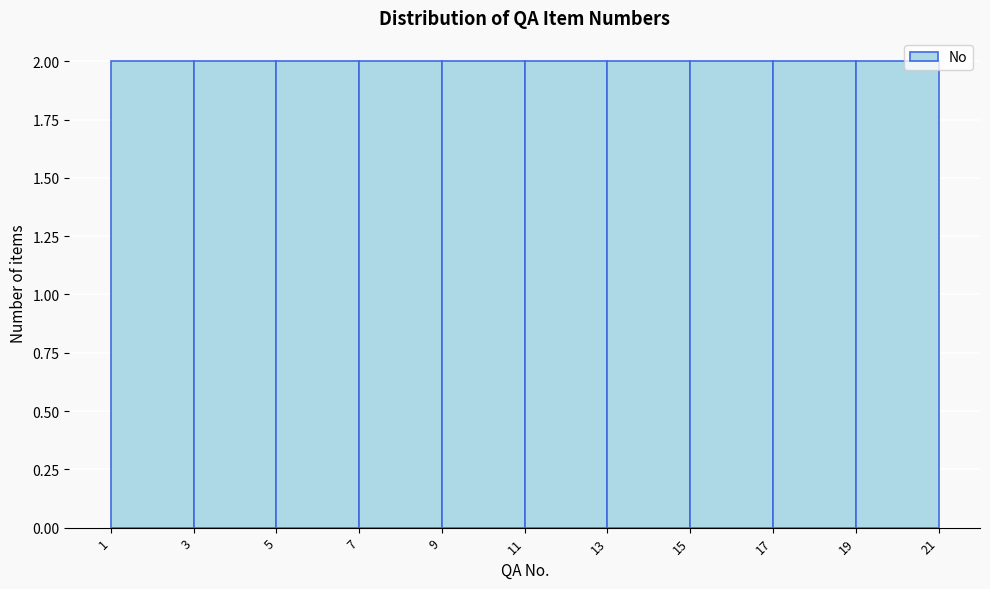

What is the height of the bar covering 15 to 17 on the x-axis? The values are not printed on the chart, so give them approximately, as read against the axis.

2